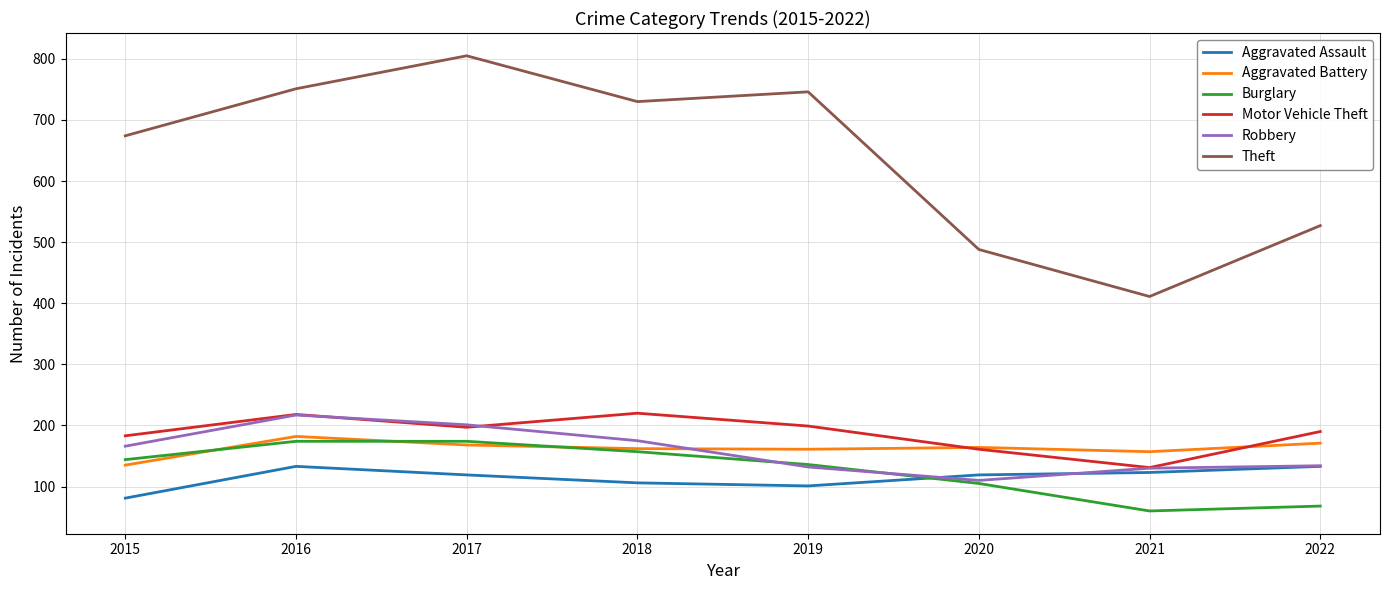

Which series has the largest total across all categories?

Theft